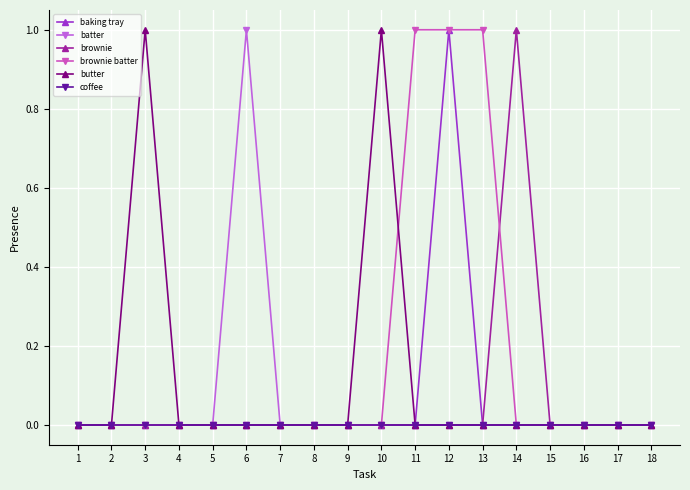

What is the total value across all series at 13?

1